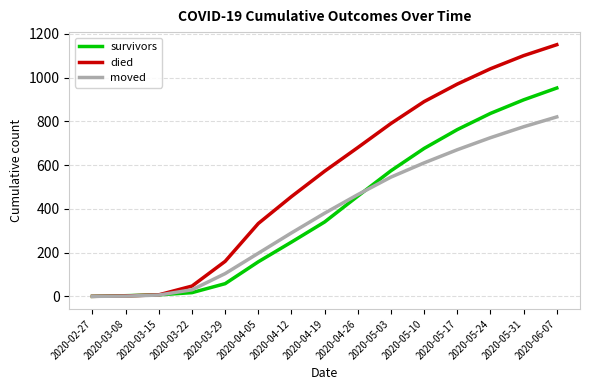

Which series has the largest range (max minus min)?

died